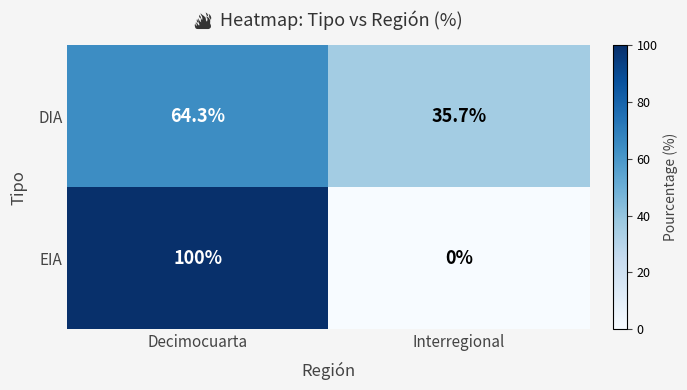

What is the average value of the DIA series?

50.0